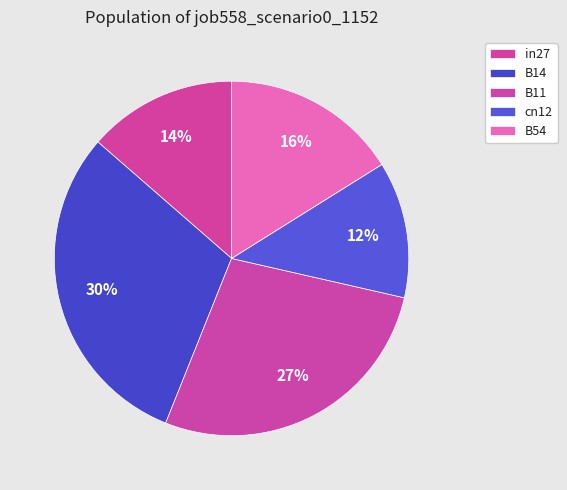

Which slice is the largest?

B14